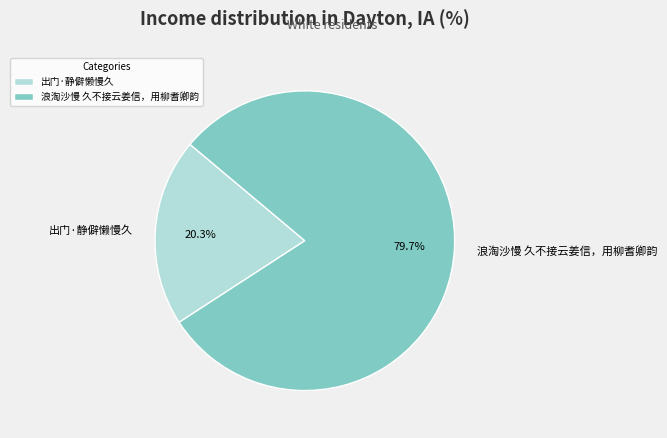

Which category has the biggest portion of the pie?

浪淘沙慢 久不接云姜信，用柳耆卿韵